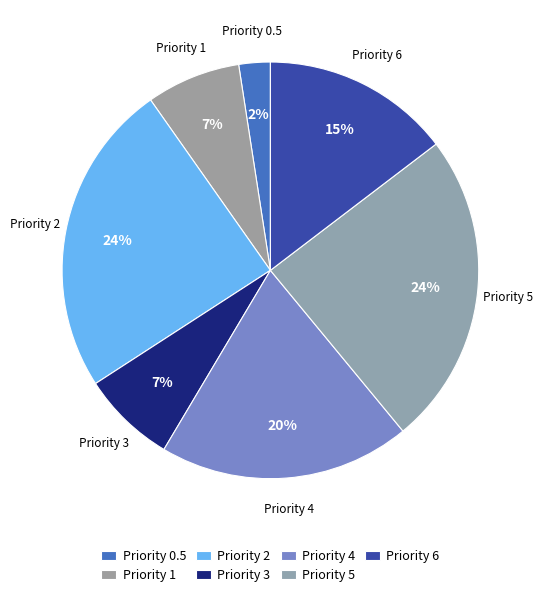

Count the number of slices in the pie.

7